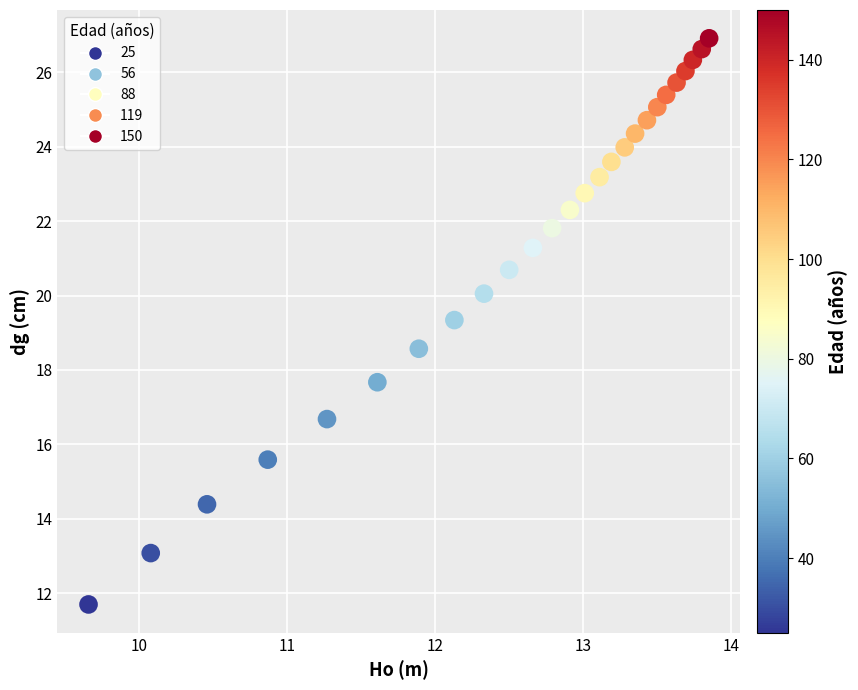

What is the range of Y values (max minus min)?

15.2